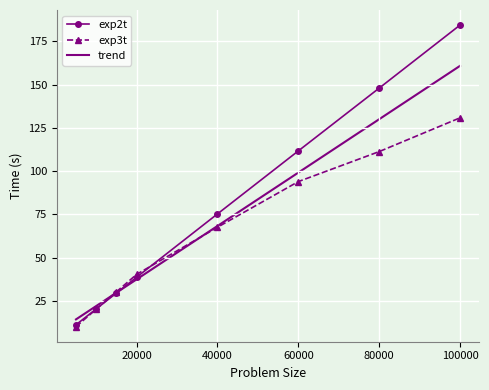

Read the exp2t value at 20000.

38.7